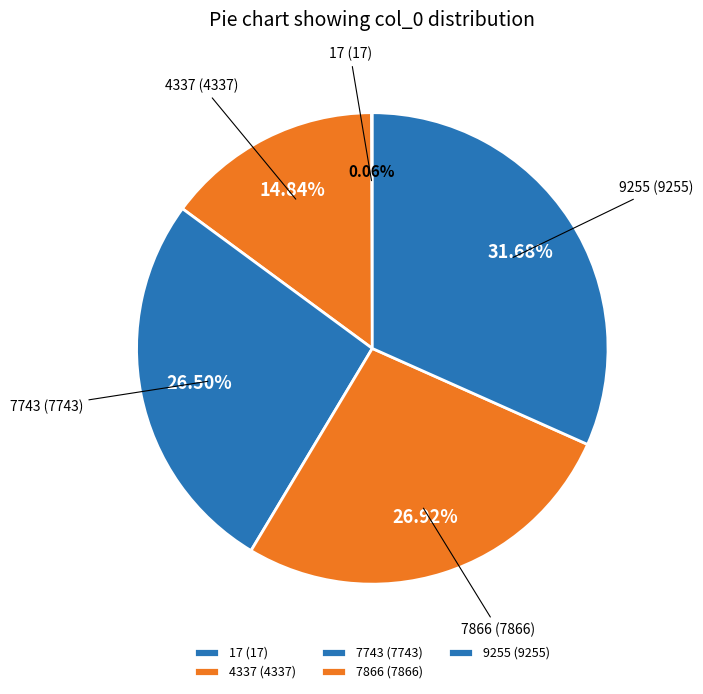

To the nearest percent, what is the combined percentage of 7866 and 4337?

42%